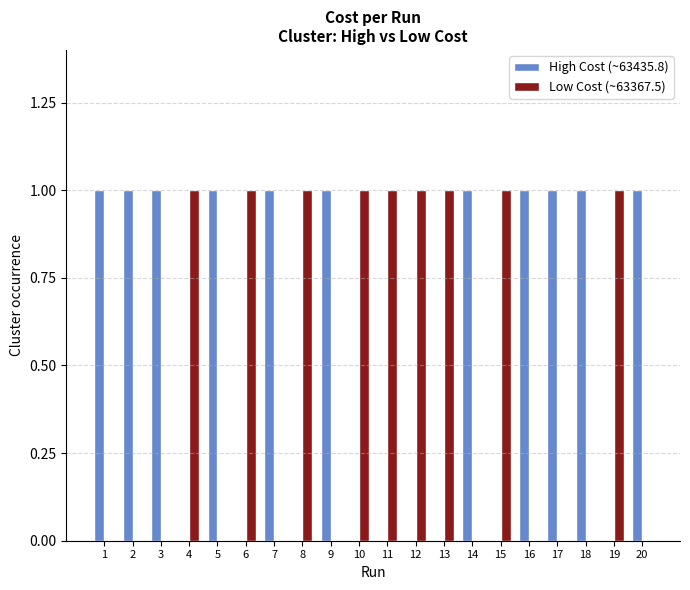

Reading left to right, transcribe all the data shown in this chart.

High Cost (~63435.8): 1	1	1	0	1	0	1	0	1	0	0	0	0	1	0	1	1	1	0	1
Low Cost (~63367.5): 0	0	0	1	0	1	0	1	0	1	1	1	1	0	1	0	0	0	1	0